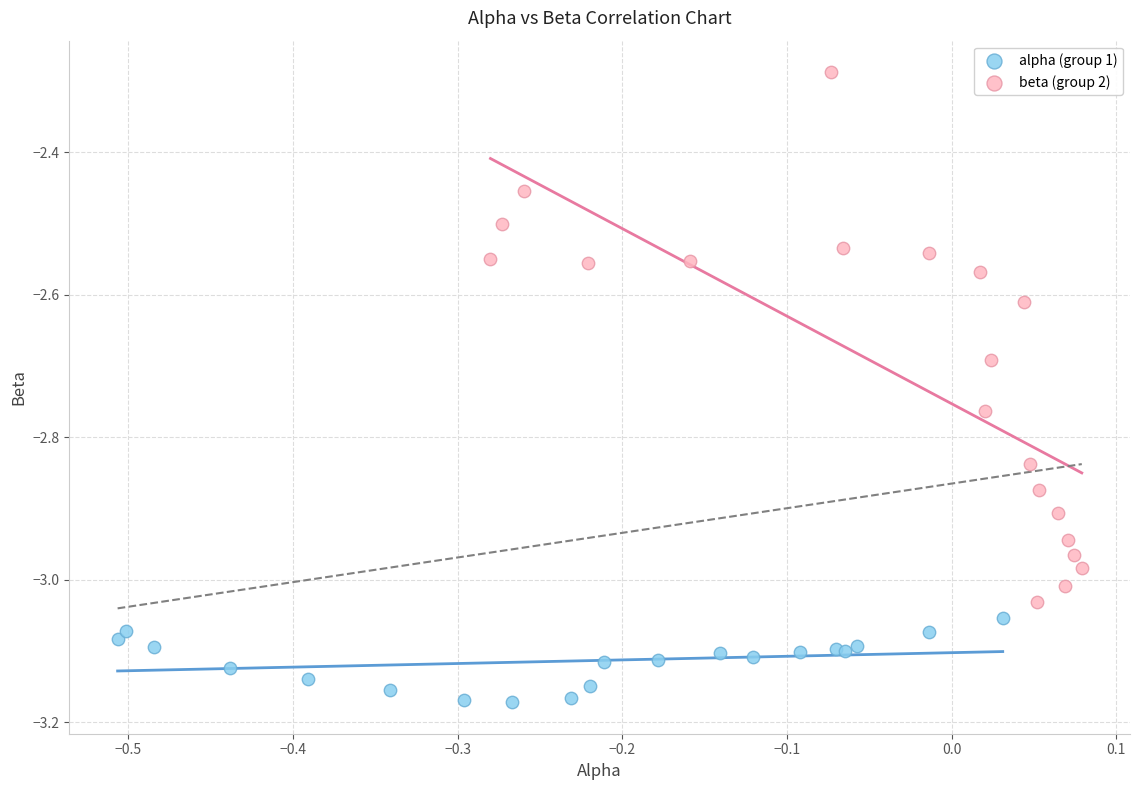

Which series has the largest Y range (max minus min)?

beta (group 2)